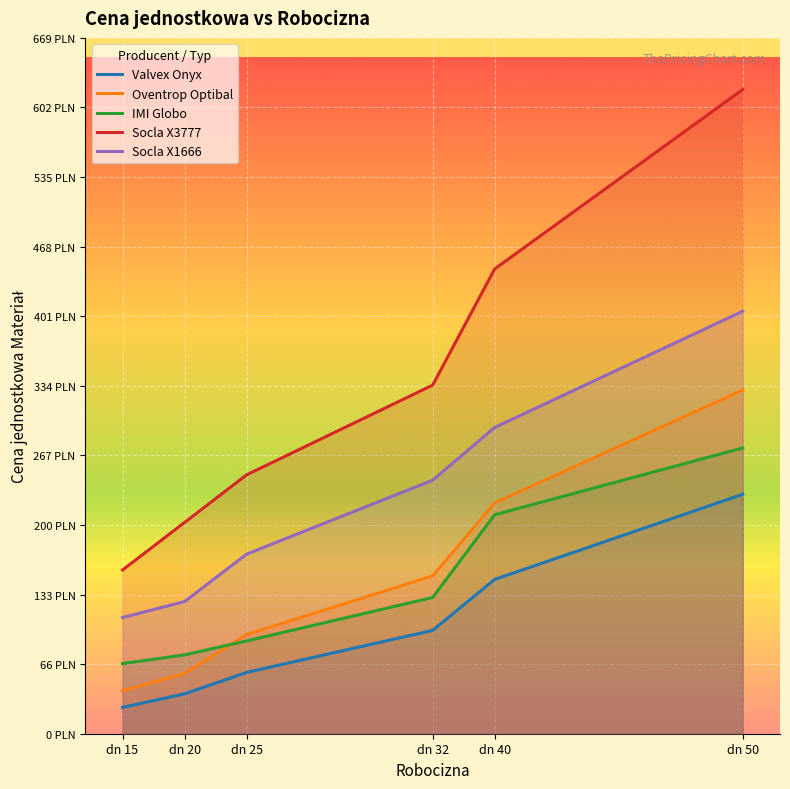

What is the value of the IMI Globo point at the 3rd from the left?

89.2